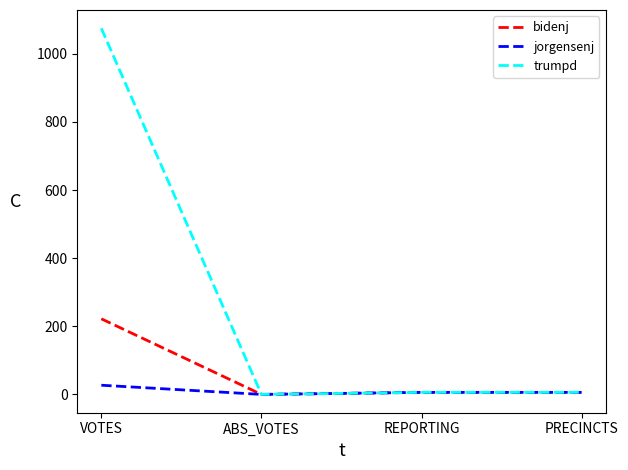

List the series in order of their peak value, highest first.

trumpd, bidenj, jorgensenj